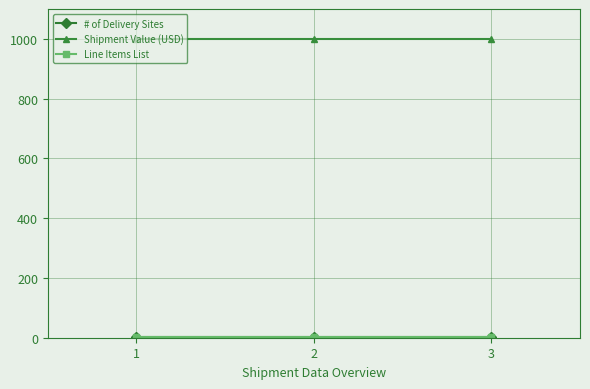

Where is Line Items List nearest to the value 1?

1